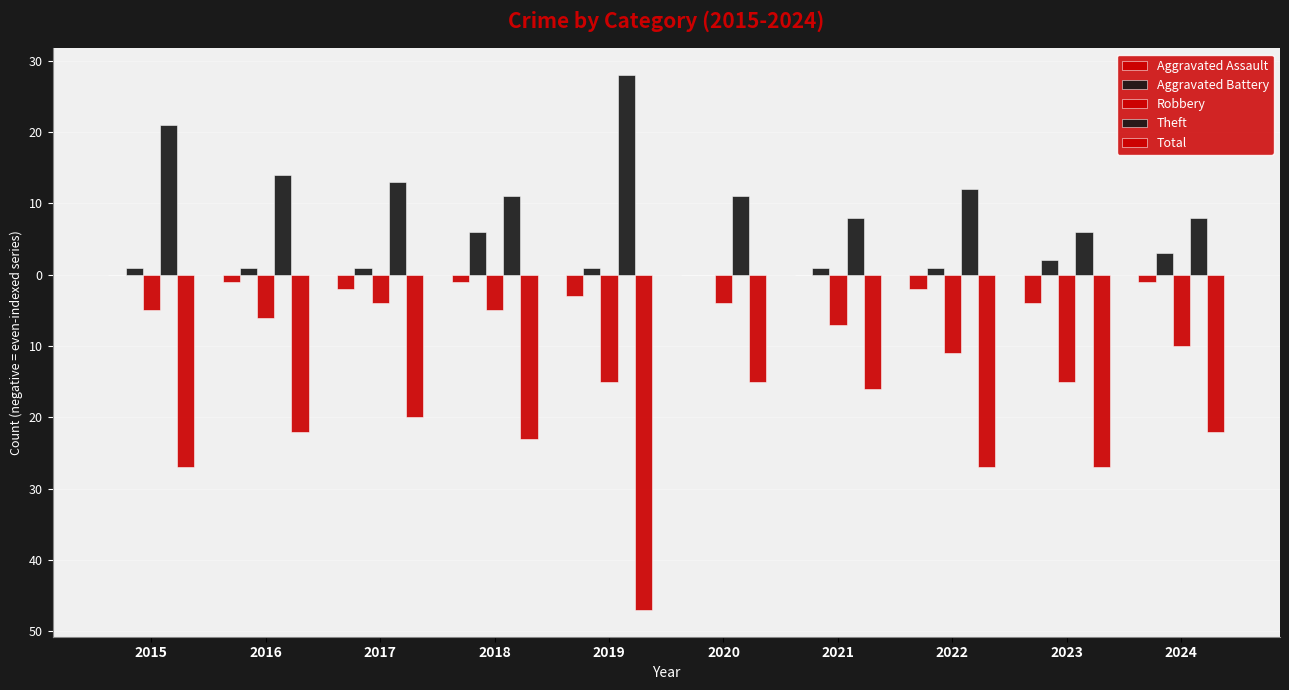

Reading right to left, list all the values displayed in this chart.

Aggravated Assault: 2024=-1	2023=-4	2022=-2	2021=0	2020=0	2019=-3	2018=-1	2017=-2	2016=-1	2015=0
Aggravated Battery: 2024=3	2023=2	2022=1	2021=1	2020=0	2019=1	2018=6	2017=1	2016=1	2015=1
Robbery: 2024=-10	2023=-15	2022=-11	2021=-7	2020=-4	2019=-15	2018=-5	2017=-4	2016=-6	2015=-5
Theft: 2024=8	2023=6	2022=12	2021=8	2020=11	2019=28	2018=11	2017=13	2016=14	2015=21
Total: 2024=-22	2023=-27	2022=-27	2021=-16	2020=-15	2019=-47	2018=-23	2017=-20	2016=-22	2015=-27